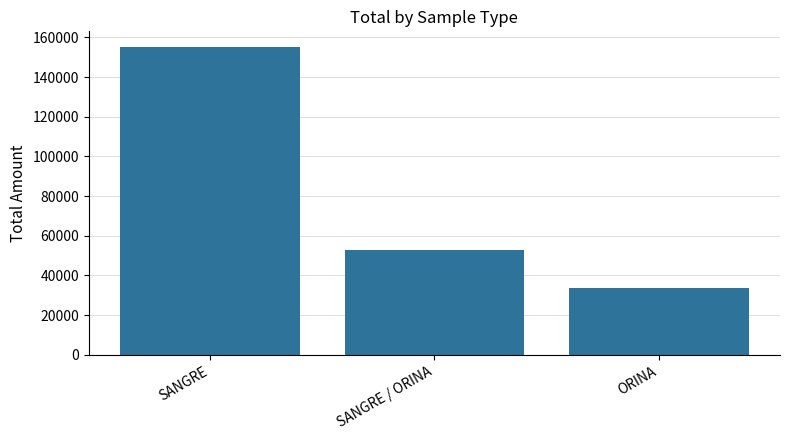

Reading left to right, extract all data points from this chart.

155252	52678	33678